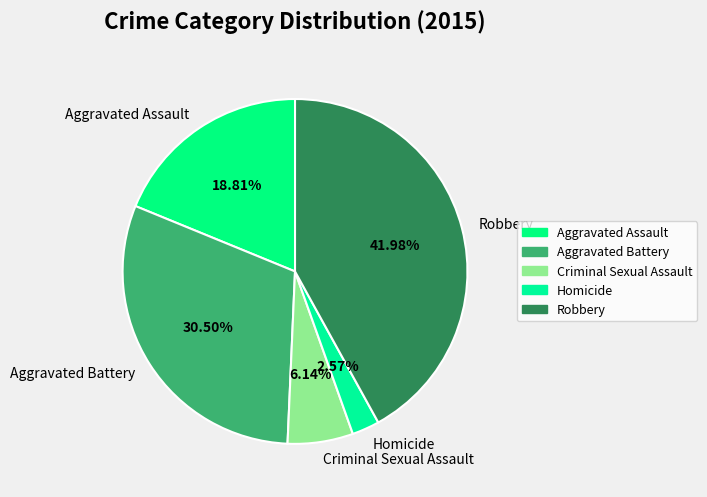

The Homicide slice represents 3% of the pie. True or false?

True